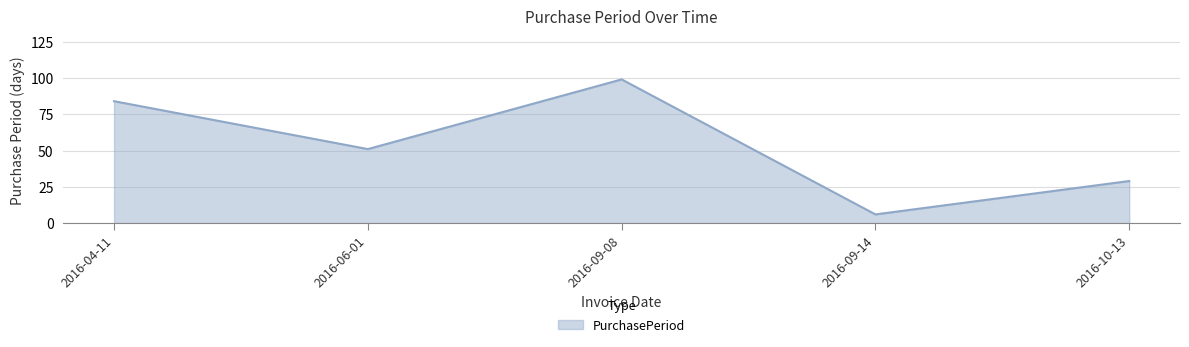

Reading right to left, extract all data points from this chart.

29	6	99	51	84